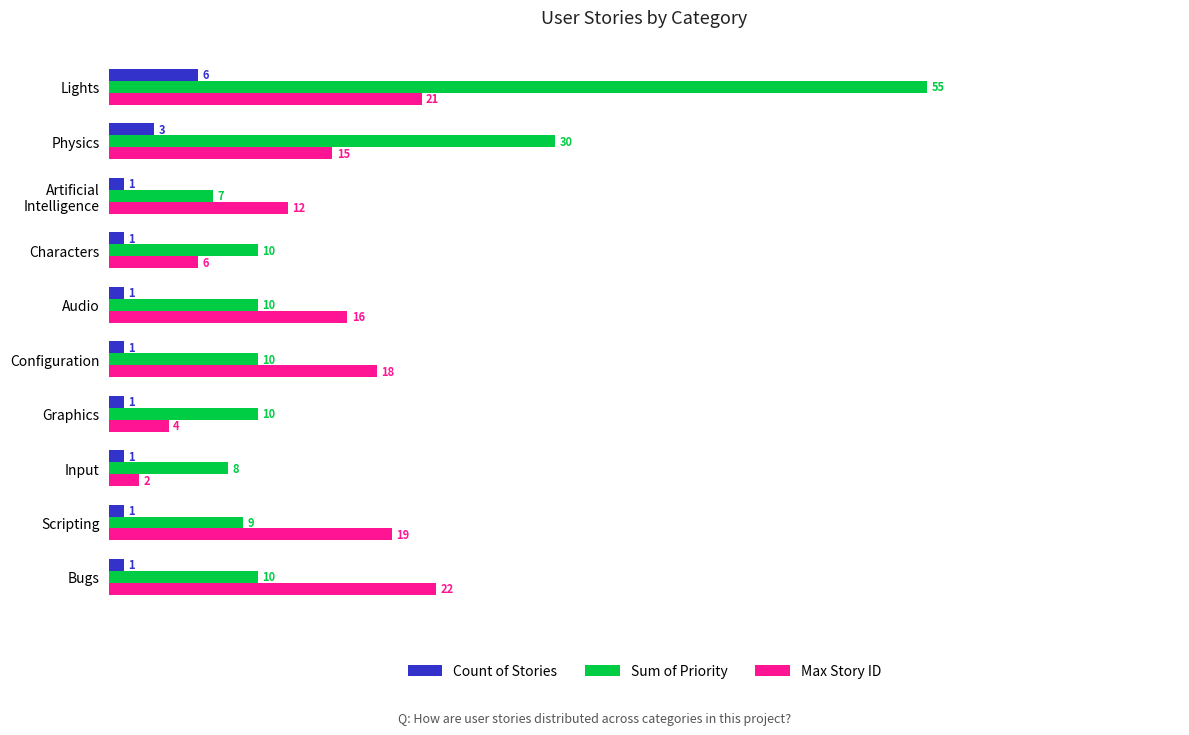

List the series in order of their overall mean, lowest first.

Count of Stories, Max Story ID, Sum of Priority